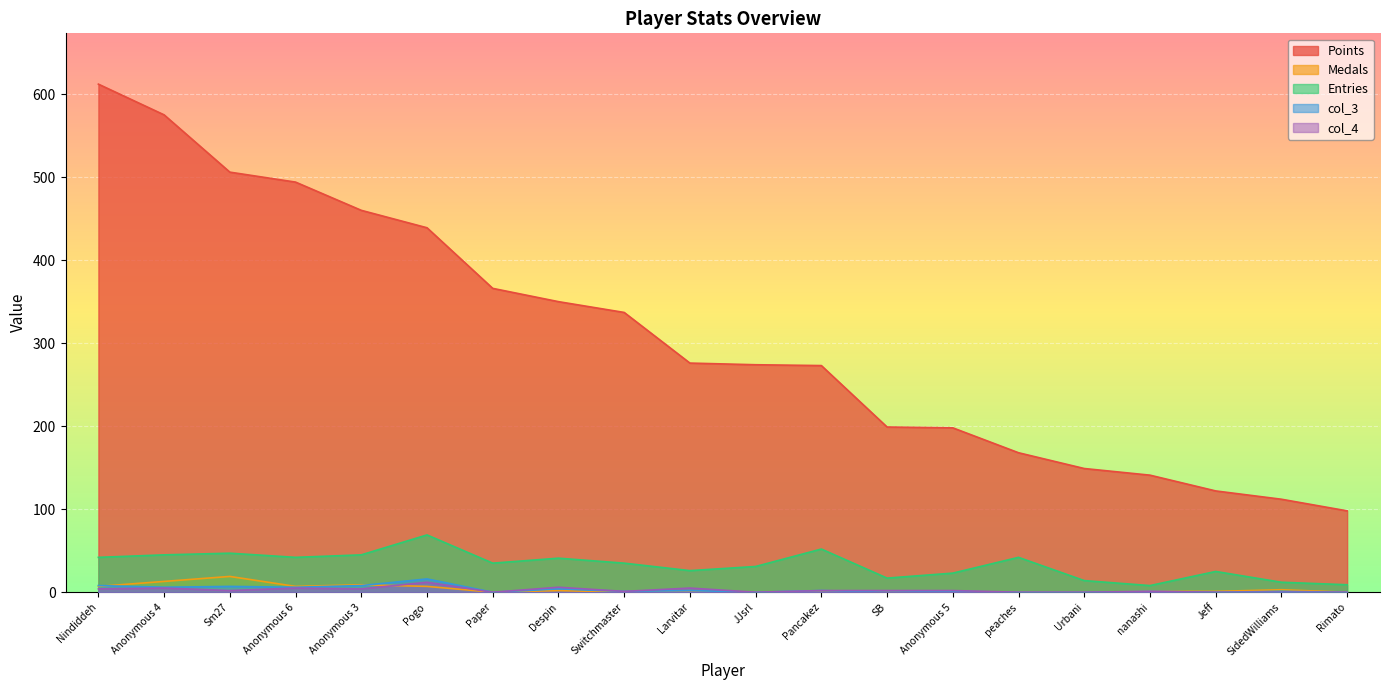

Where does the col_3 series first go above 1?

Nindiddeh